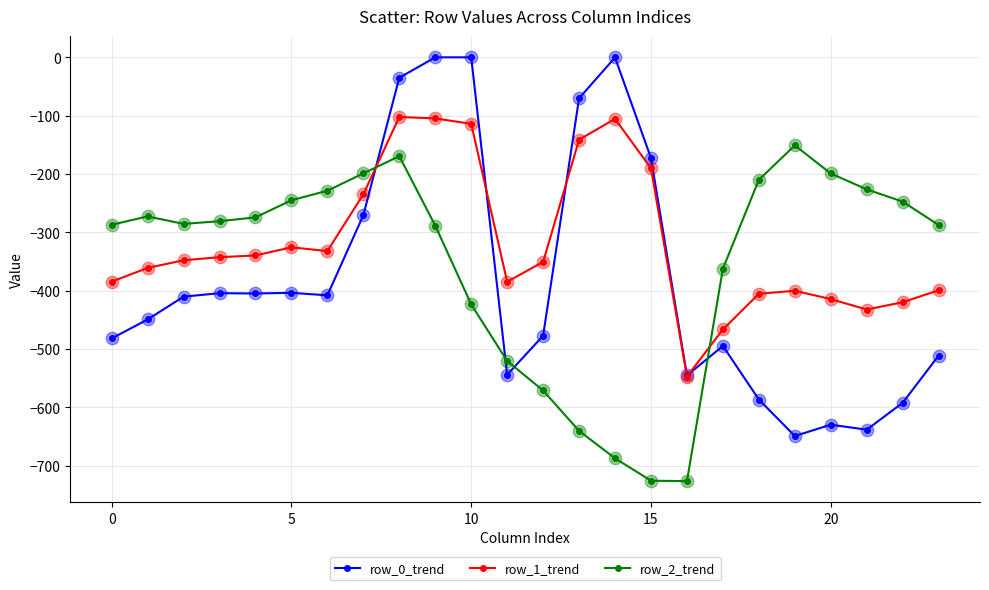

What are all the series names shown in the legend?

row_0_trend, row_1_trend, row_2_trend